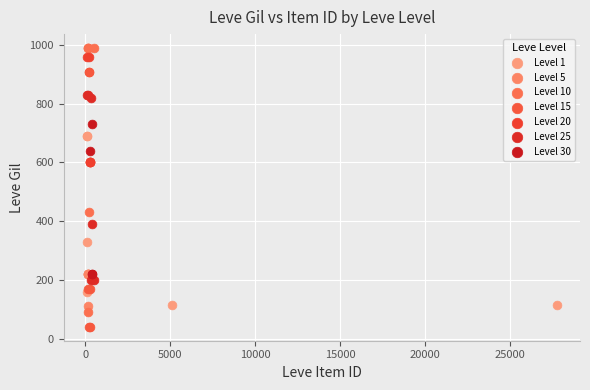

Which series contains the lowest Y value?

Level 15